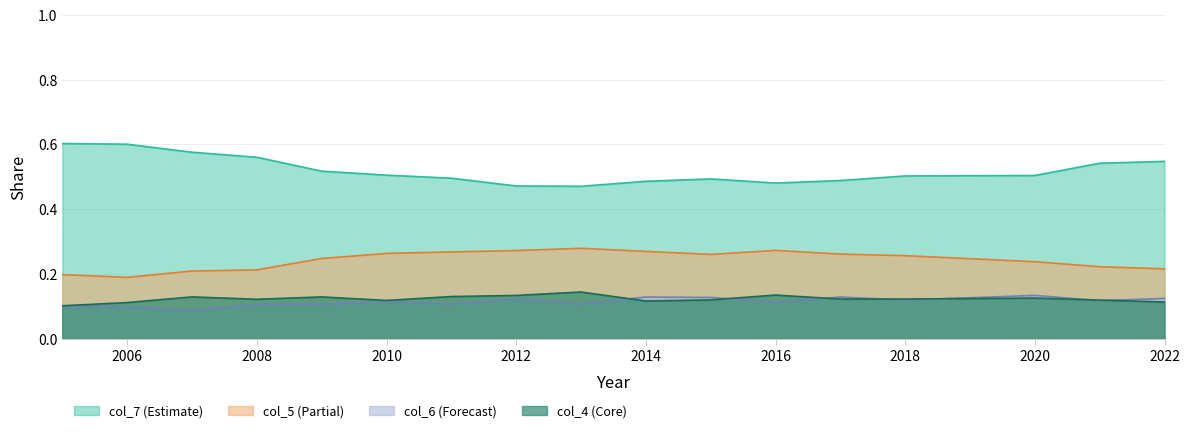

Where is the first local maximum for col_5?

2013